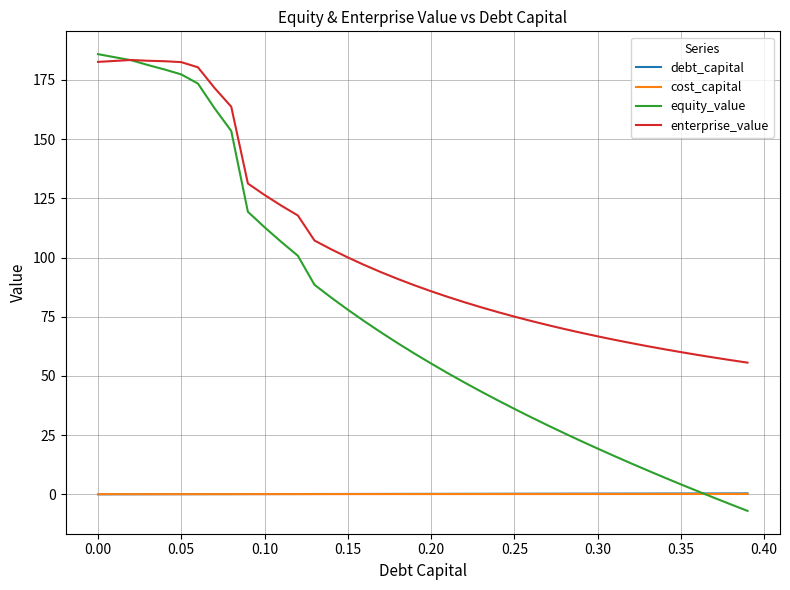

Which series has the widest spread of values?

equity_value